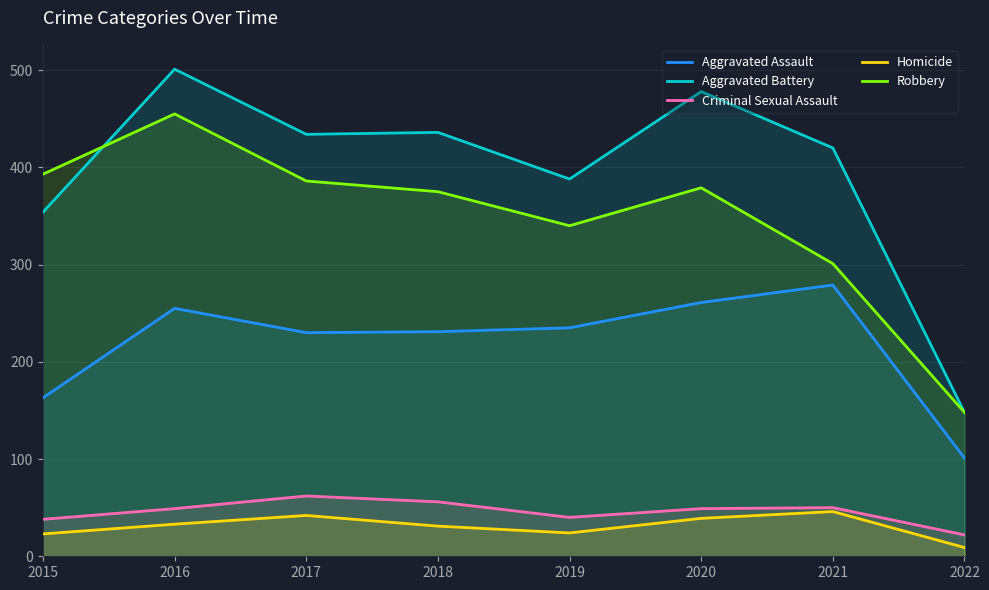

True or false: Aggravated Battery and Criminal Sexual Assault cross at least once.

False